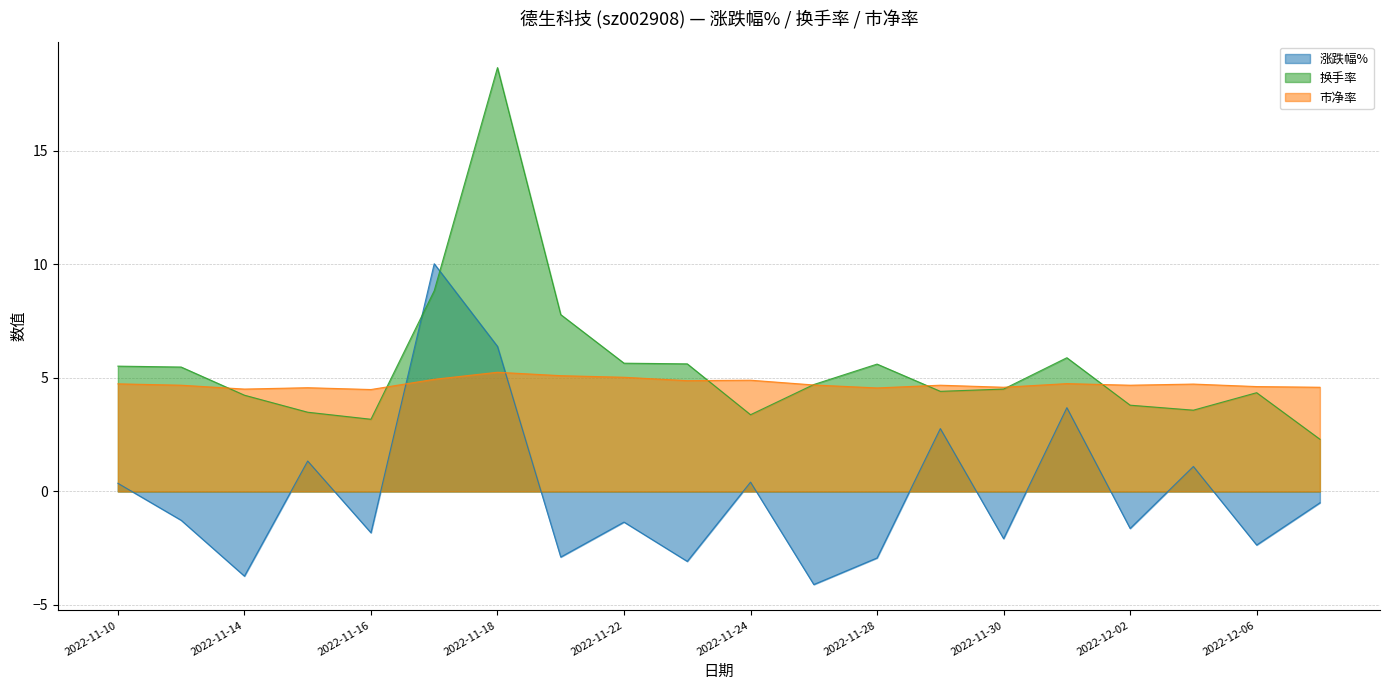

Where is the first local minimum for 换手率?

2022-11-16